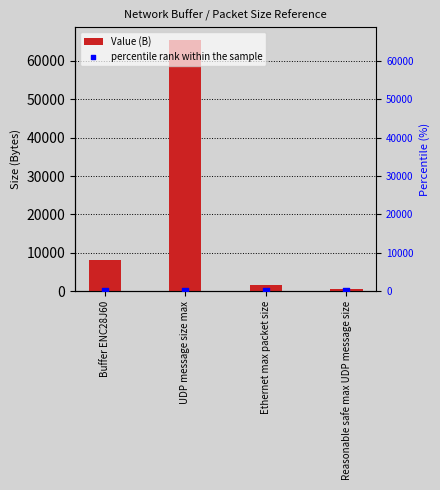

Which series contains the lowest Y value?

percentile rank within the sample